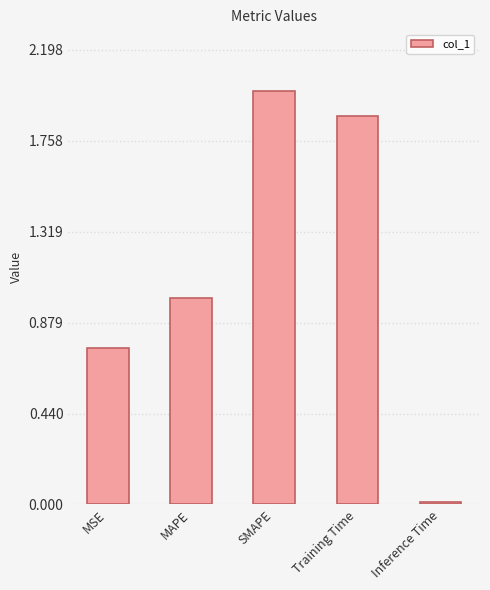

At which label is the value closest to 1?

MAPE